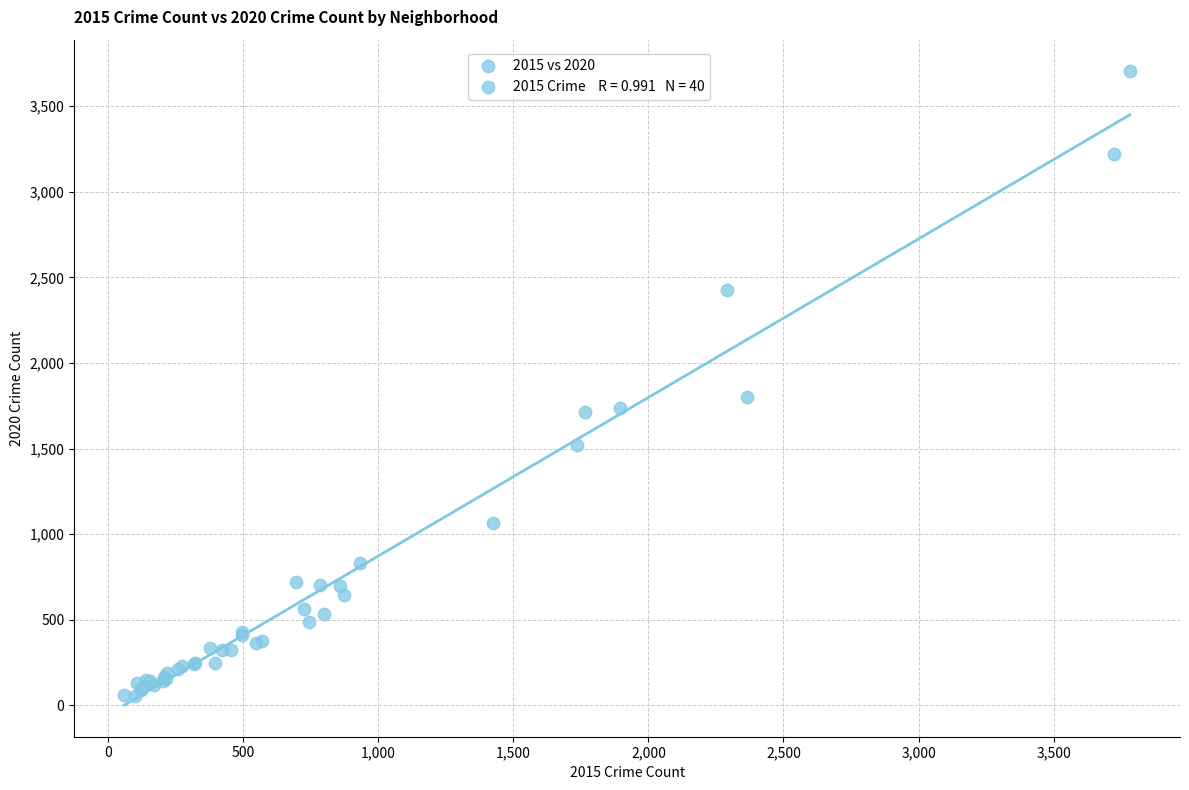

What Y value in the scatter plot is closest to 1879?

1801